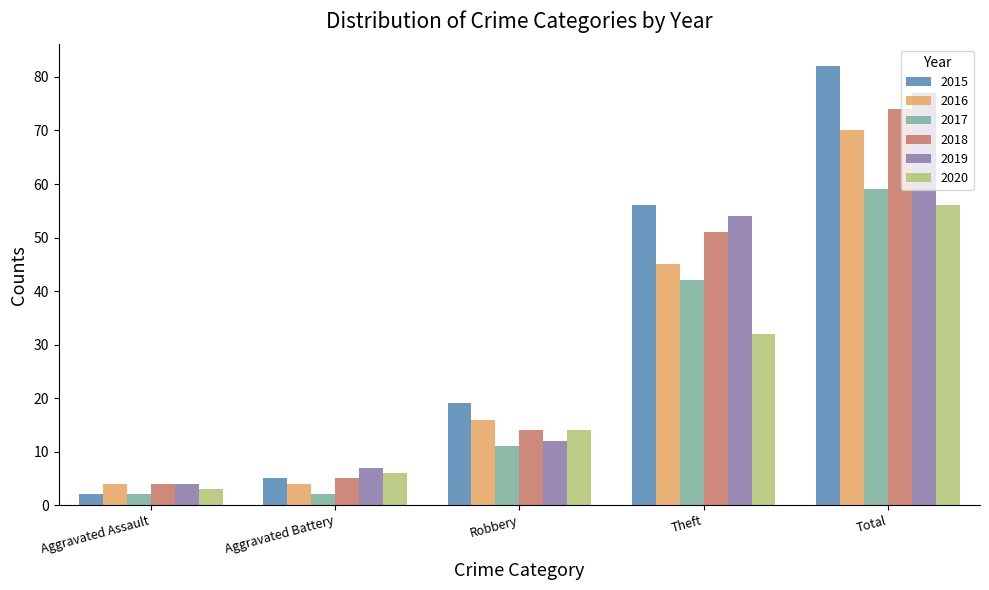

What is the sum of the 2018 values at Theft and Robbery?

65